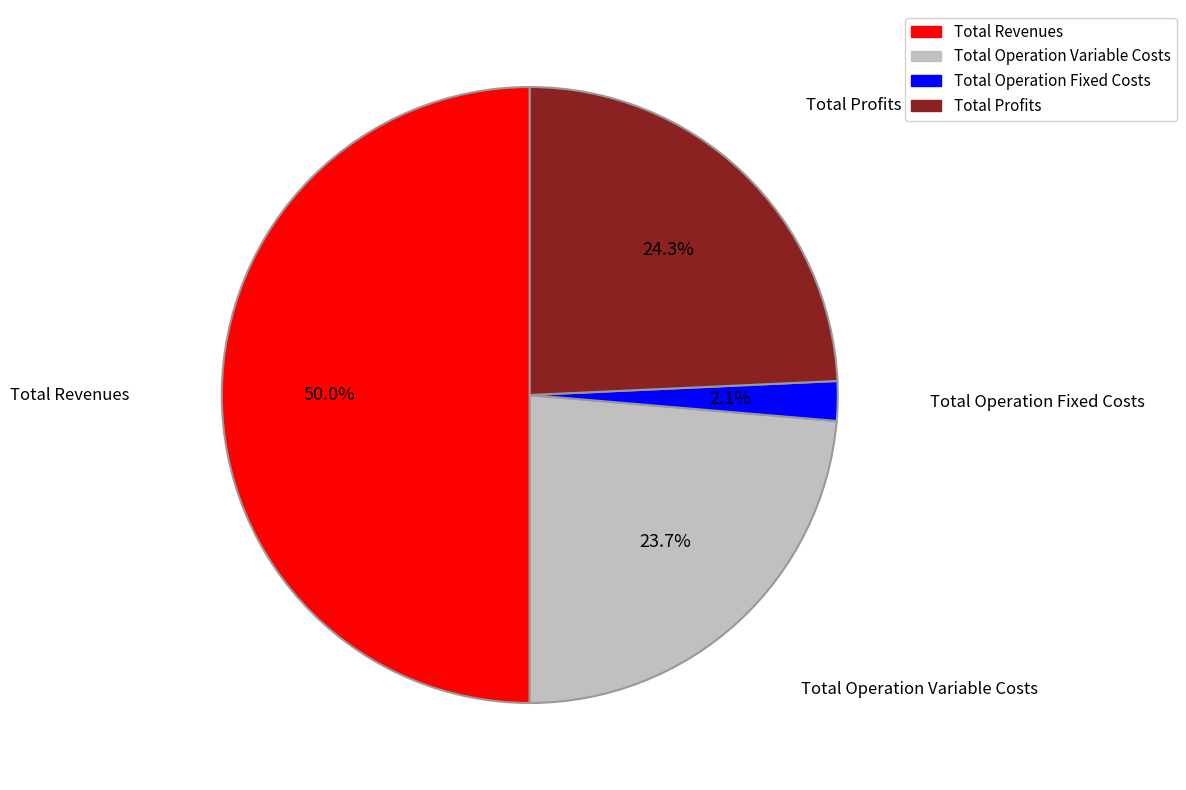

To the nearest percent, what is the difference between the Total Operation Fixed Costs and Total Revenues slice percentages?

48%